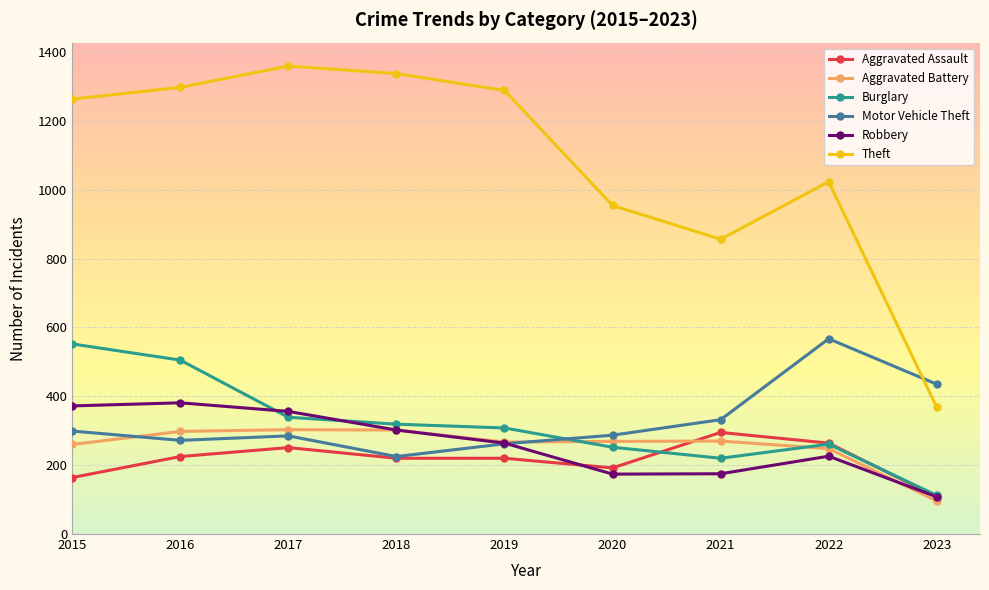

Read the Aggravated Assault value at 2019, to the nearest 50.

200